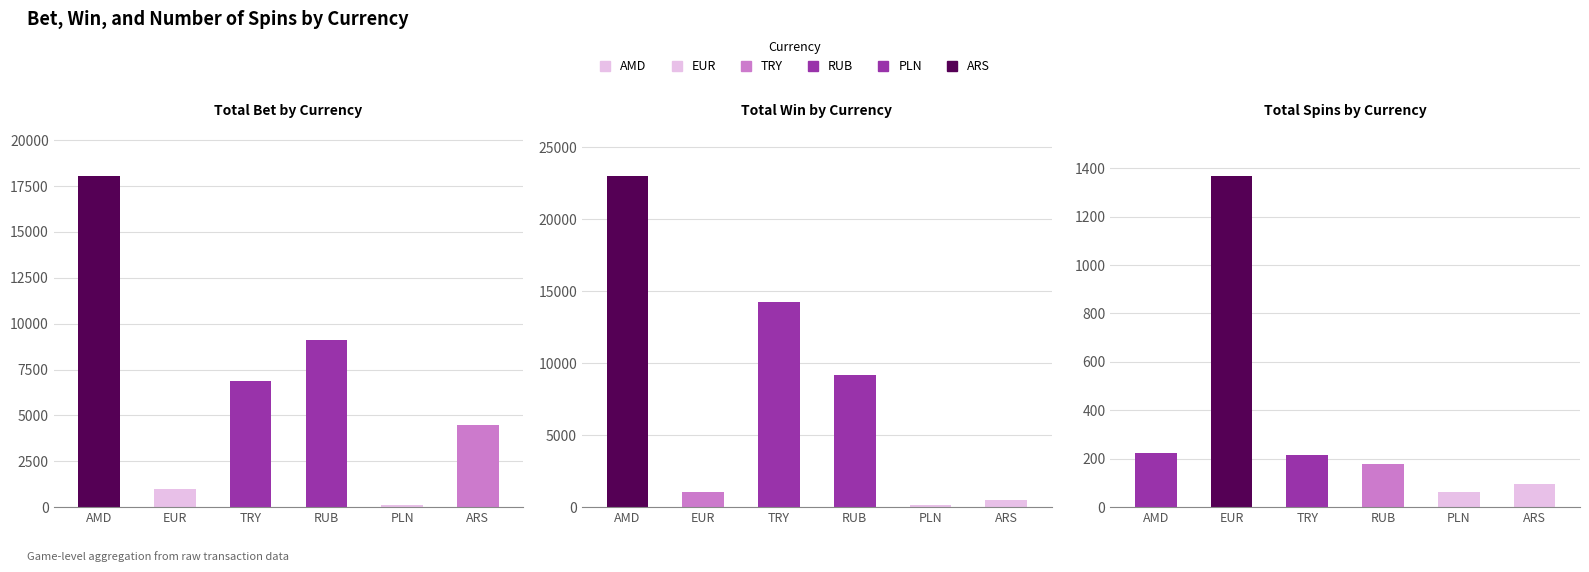

What is the maximum value for Total Win by Currency?

22995.0